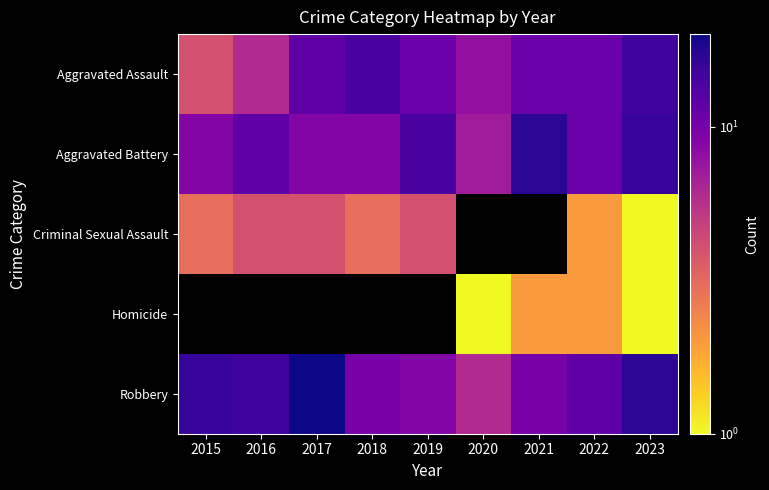

The Aggravated Battery series shows 9.0 at 2015. True or false?

True